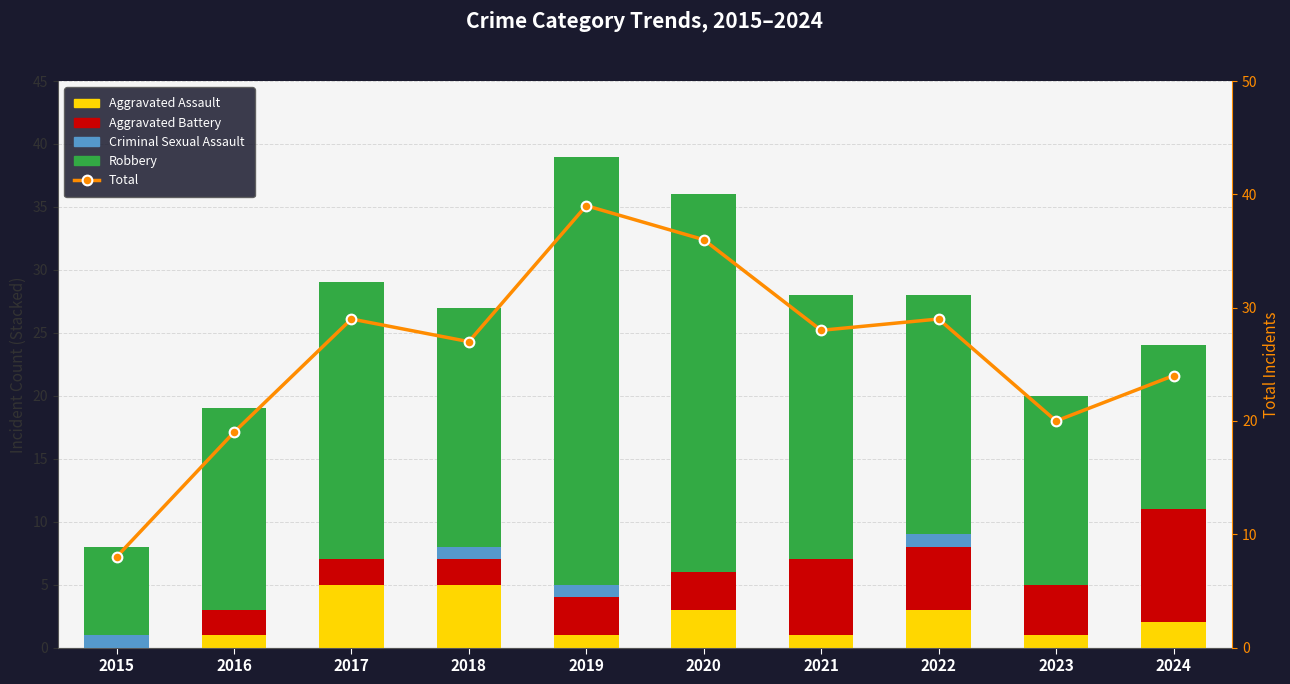

How many groups of bars are there?

10